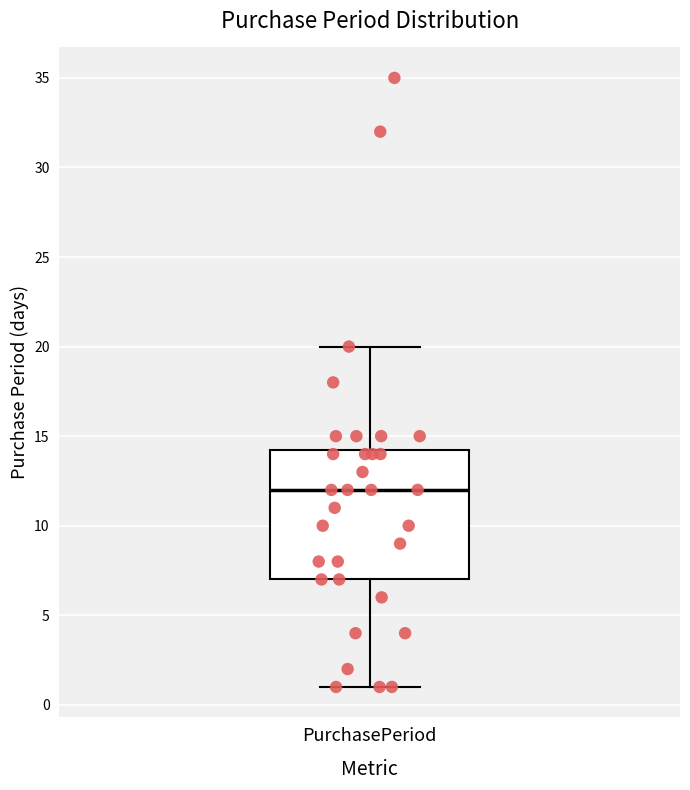

Transcribe this box plot: give where the median line is, the range the box spans, and where the two whiskers end, as read against the y-axis. The values are not printed on the chart, so give them approximately, as read against the axis.

median 12.0, box 7.0 to 14.5, whiskers 1.0 to 20.0